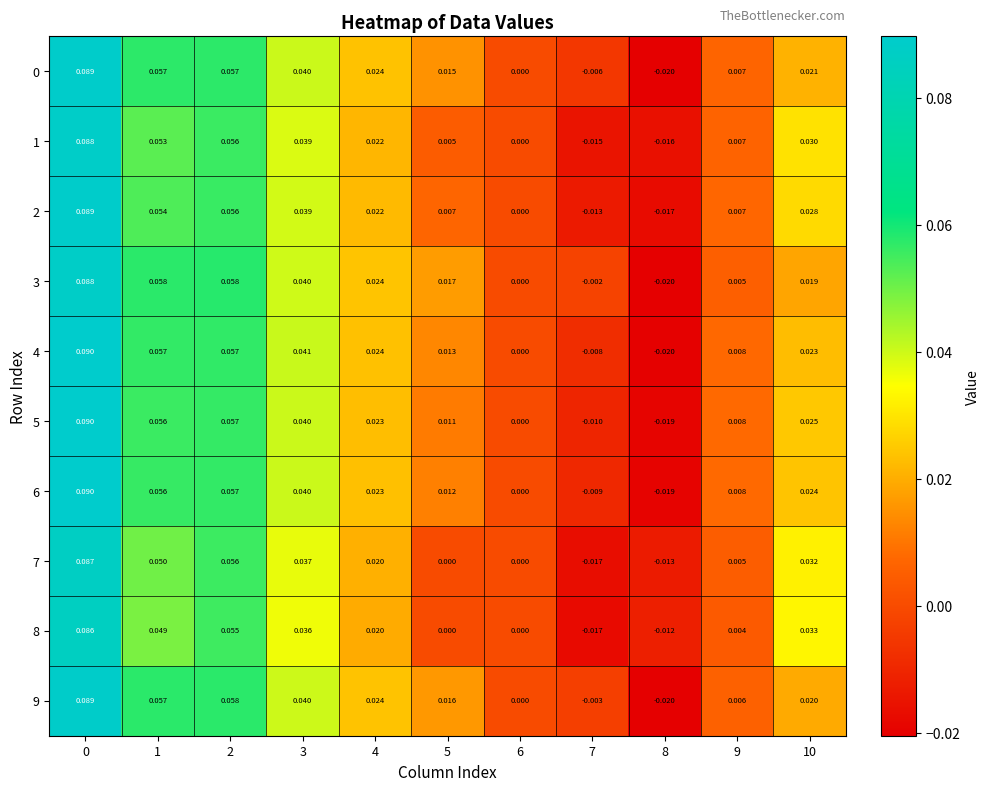

Is the value of 4 at 3 greater than the value of 7 at 3?

Yes